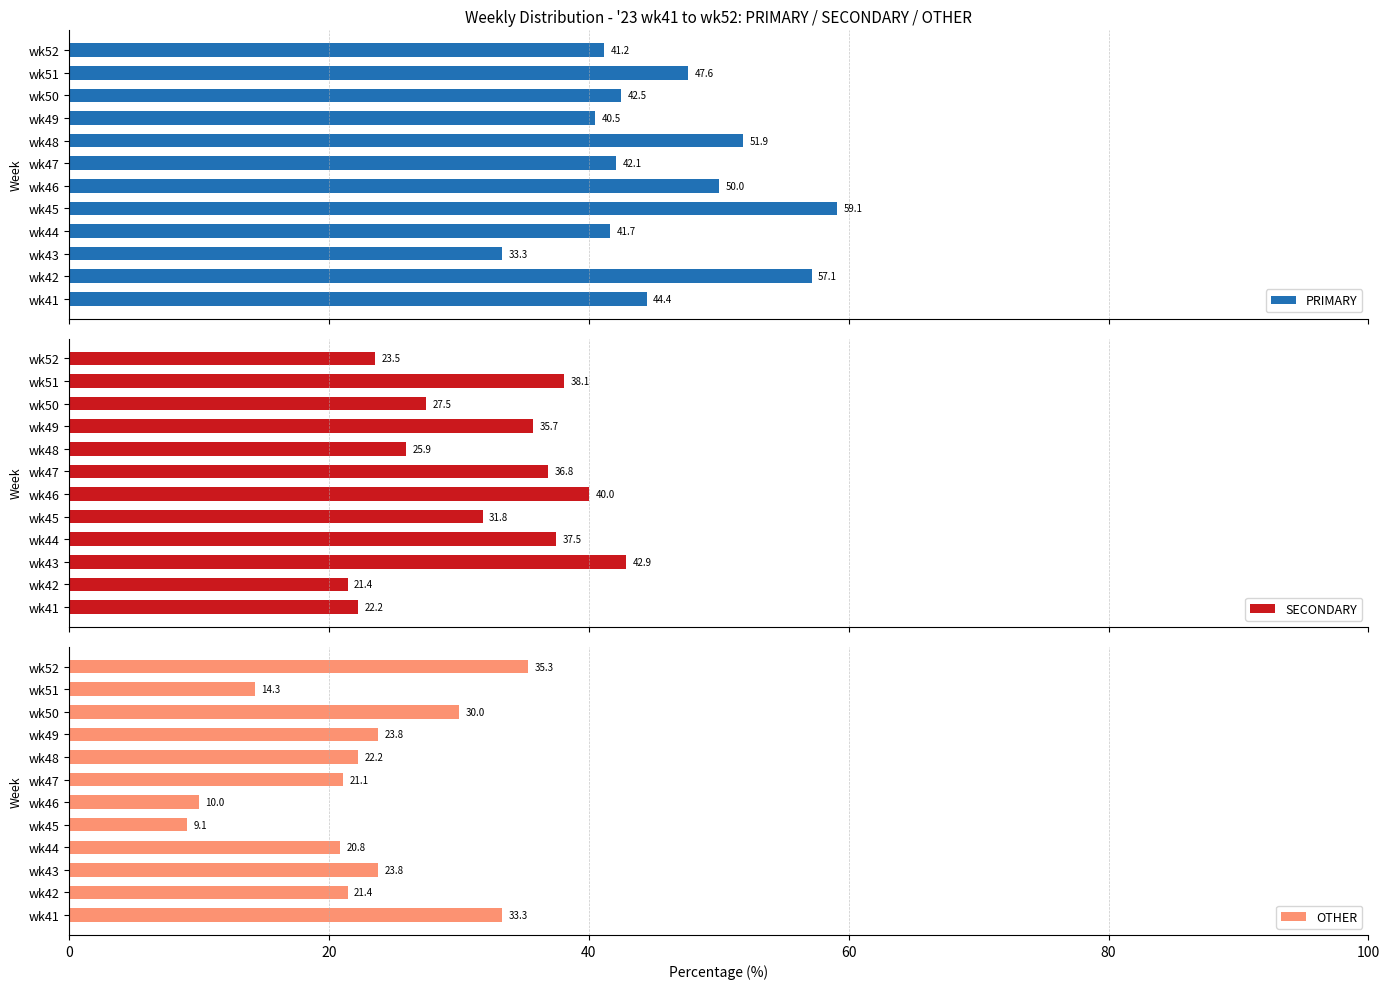

What is the difference between the second highest and second lowest values in the PRIMARY series?

16.7